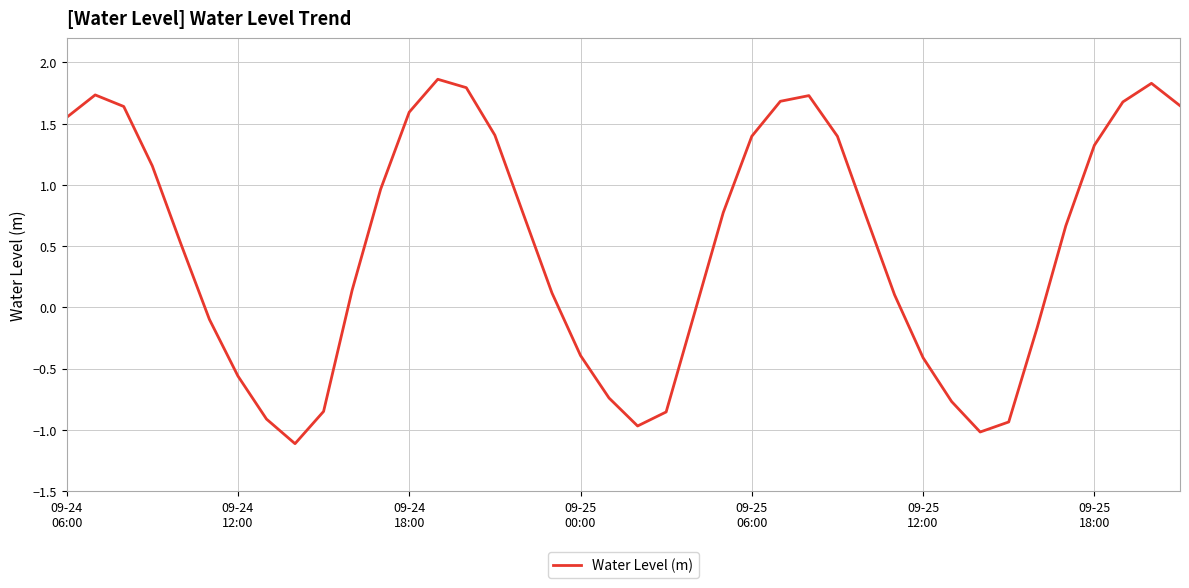

What is the smallest value displayed?

-1.1